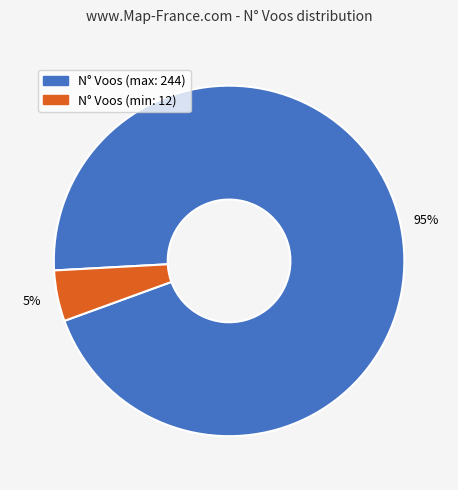

To the nearest percent, what is the average slice percentage?

50%